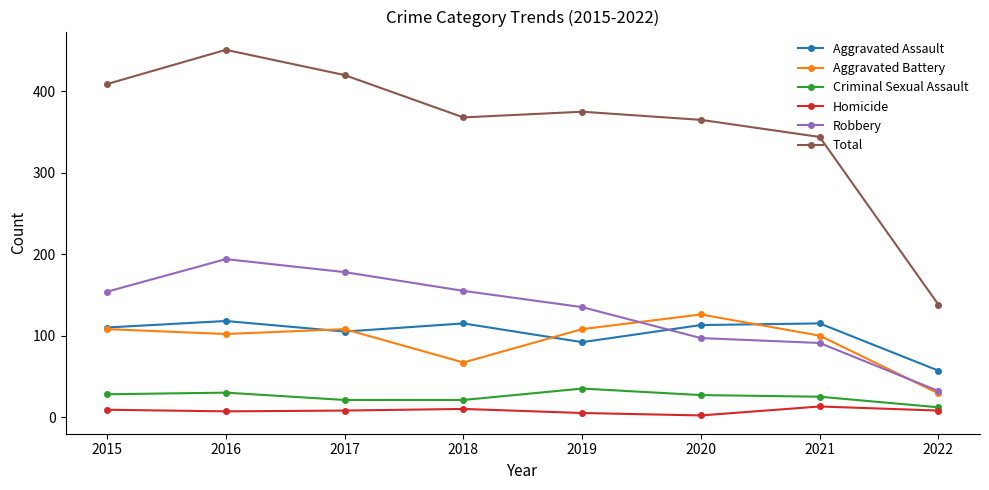

What is the sum of all Criminal Sexual Assault values?

199